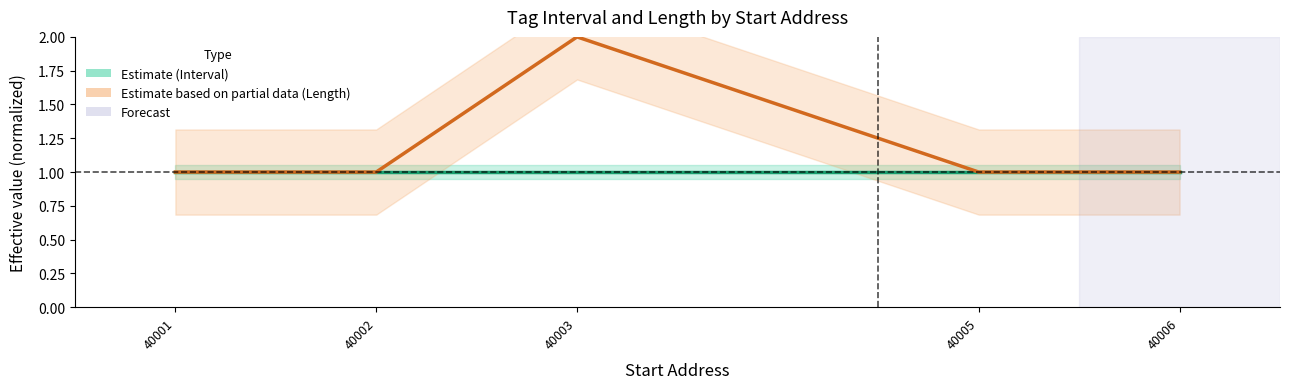

True or false: Length (registers) and Interval (×10000 ms) intersect in this chart.

False